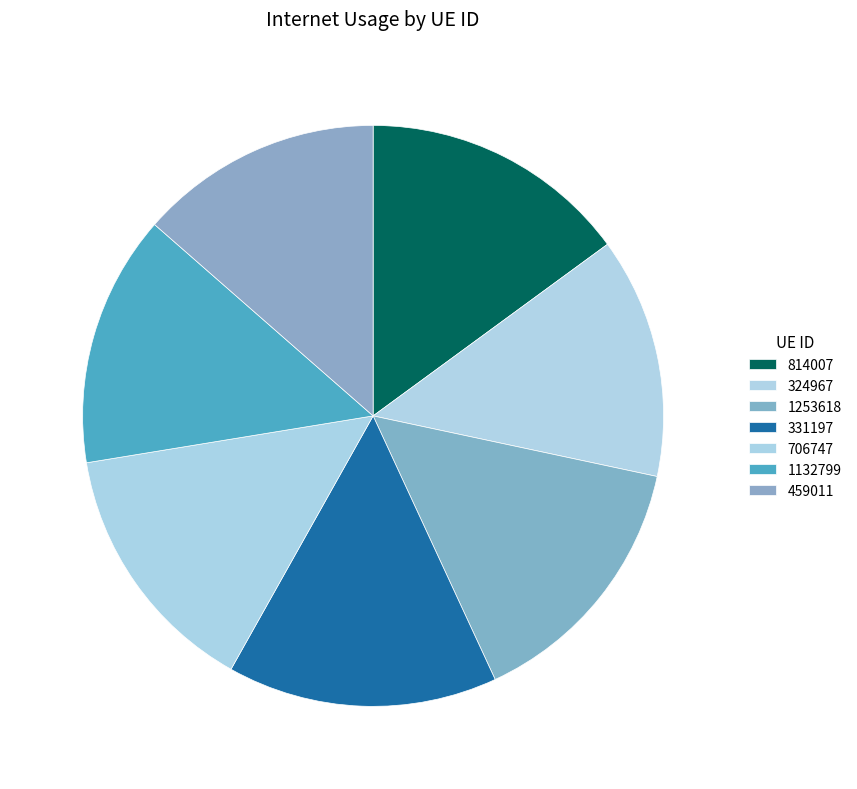

The 1132799 slice represents 6% of the pie. True or false?

False